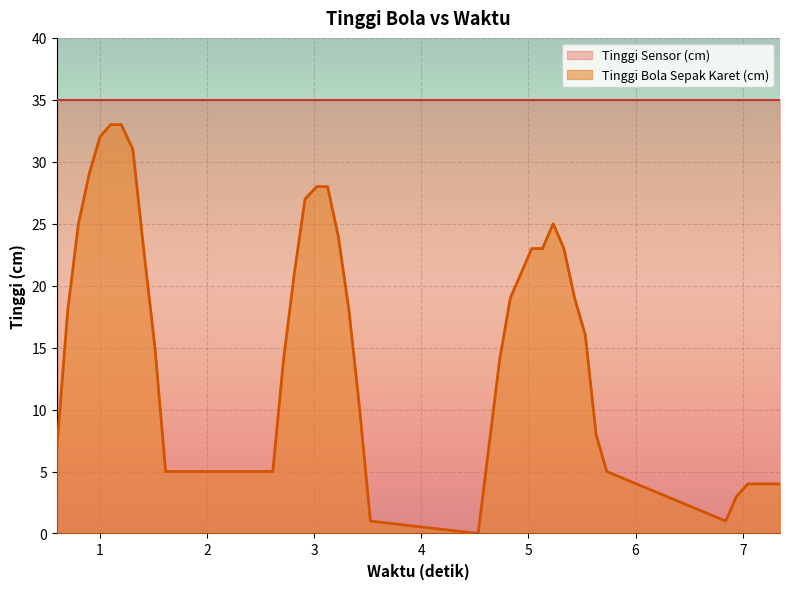

Which series has the largest total across all categories?

Tinggi Sensor (cm)